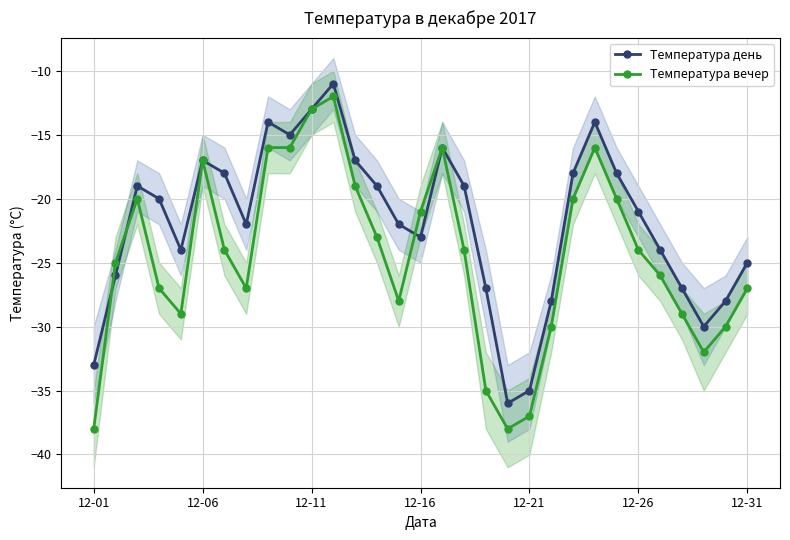

Which series has the largest range (max minus min)?

Температура вечер